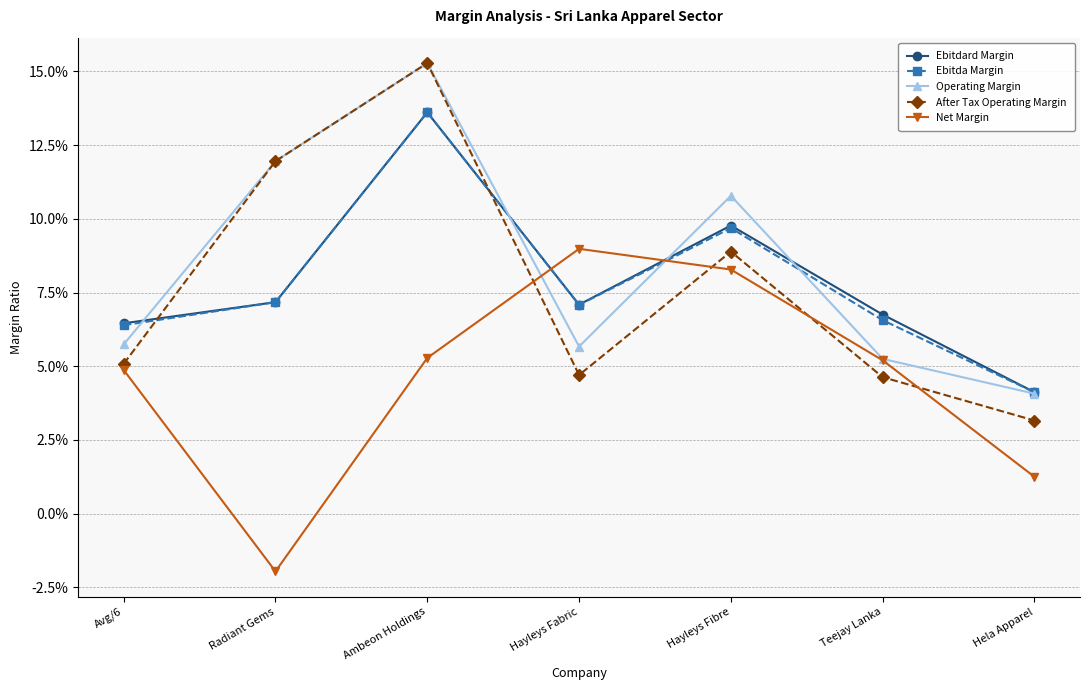

True or false: Net Margin and Operating Margin cross at least once.

True